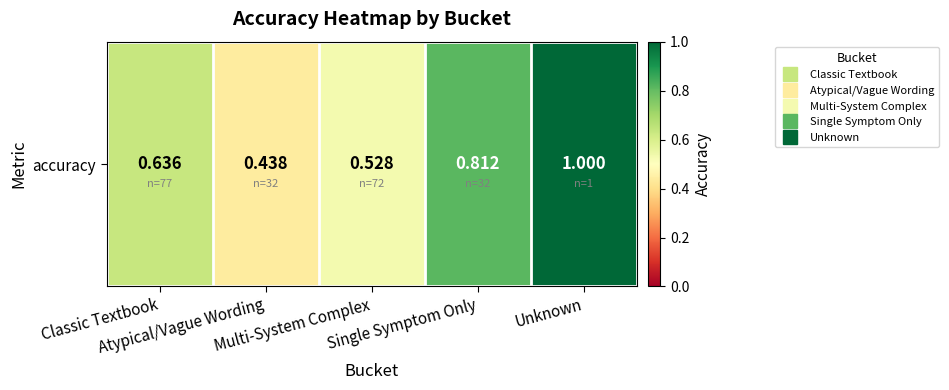

What is the difference between the maximum and second lowest values?

0.5